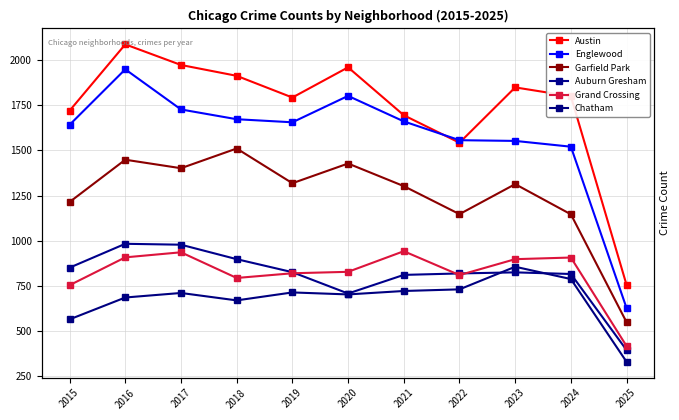

The Grand Crossing series shows 1211 at 2019. True or false?

False